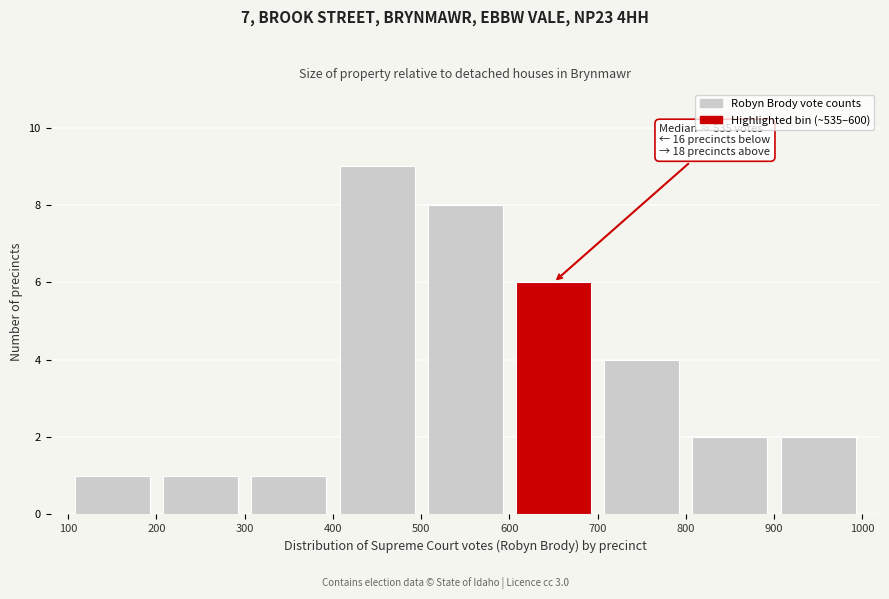

Which range on the x-axis has the tallest bar?

400 to 500